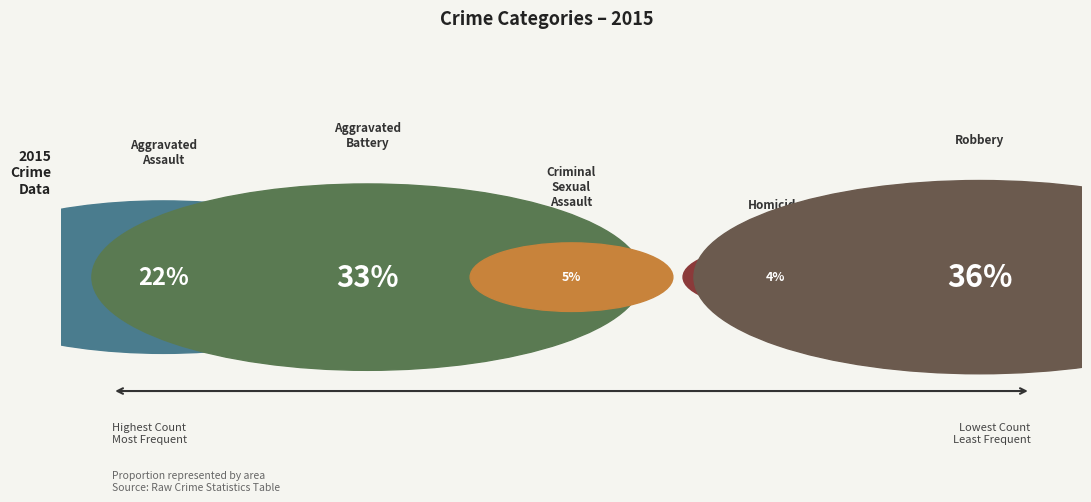

Does Criminal Sexual Assault account for over 50% of the chart?

No